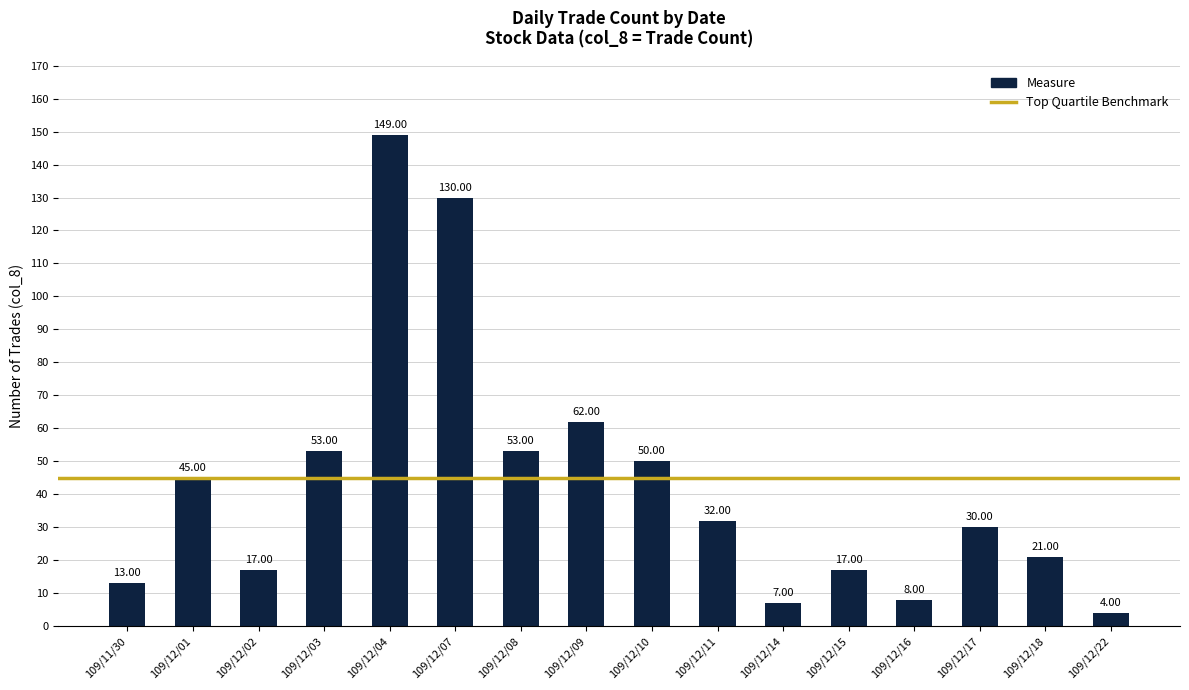

What is the label of the 14th bar from the left?

109/12/17